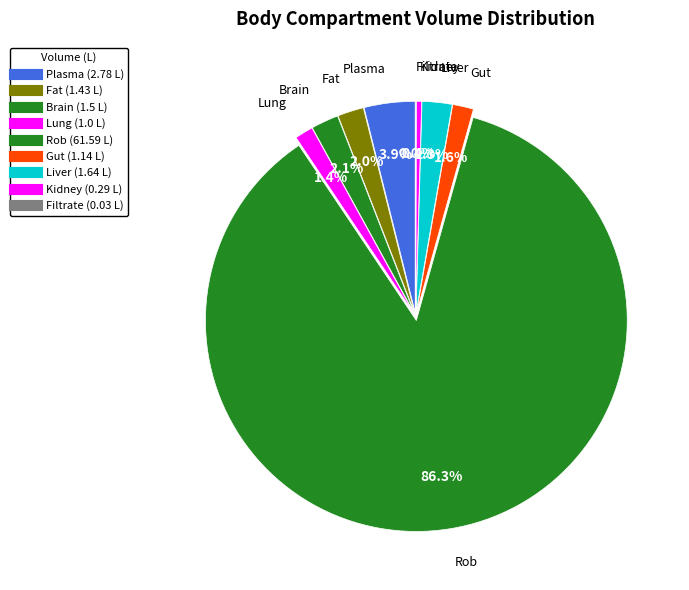

How many segments does this pie chart have?

9